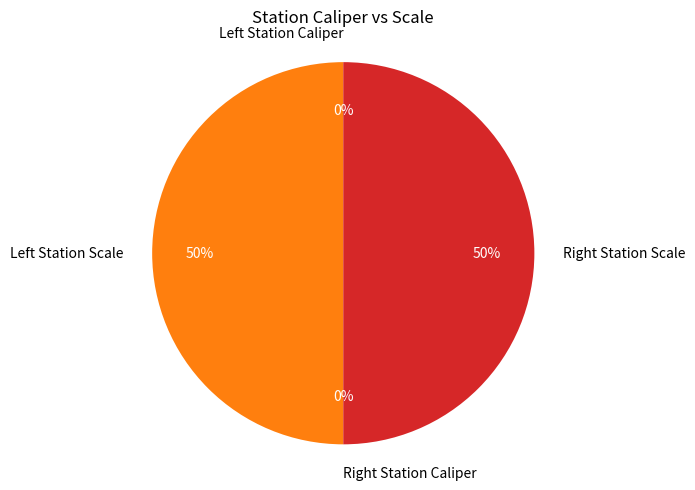

To the nearest percent, what is the difference between the largest and smallest slice percentages?

50%